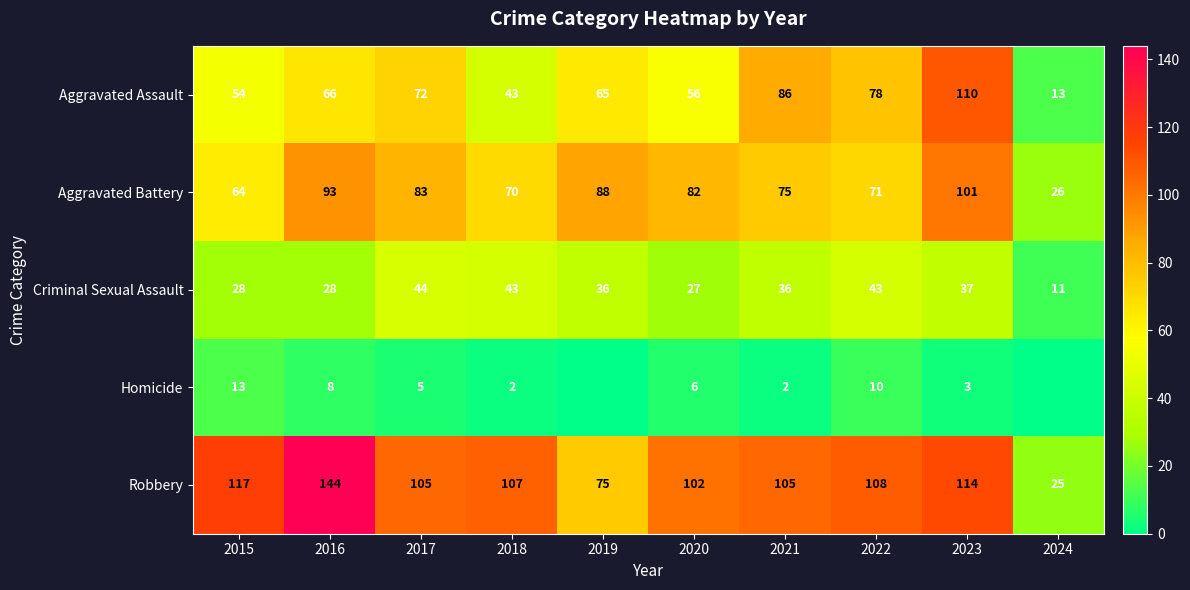

What is the sum of the Criminal Sexual Assault values at 2016 and 2022?

71